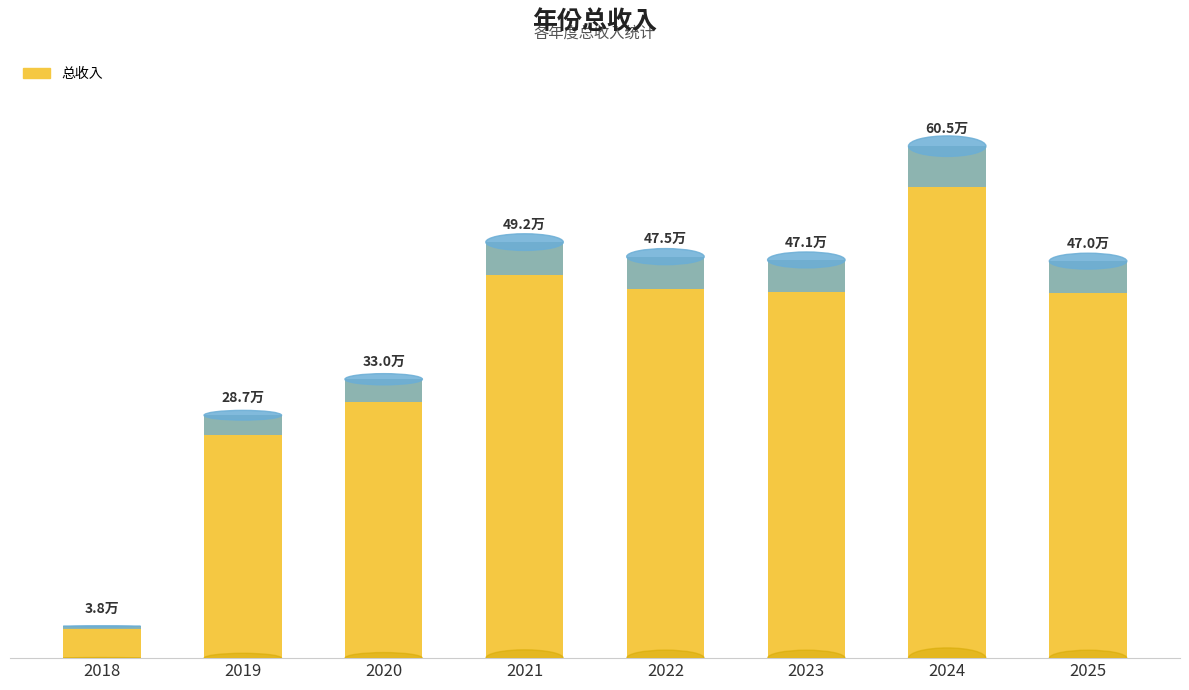

What is the maximum value shown in the chart?

605487.0